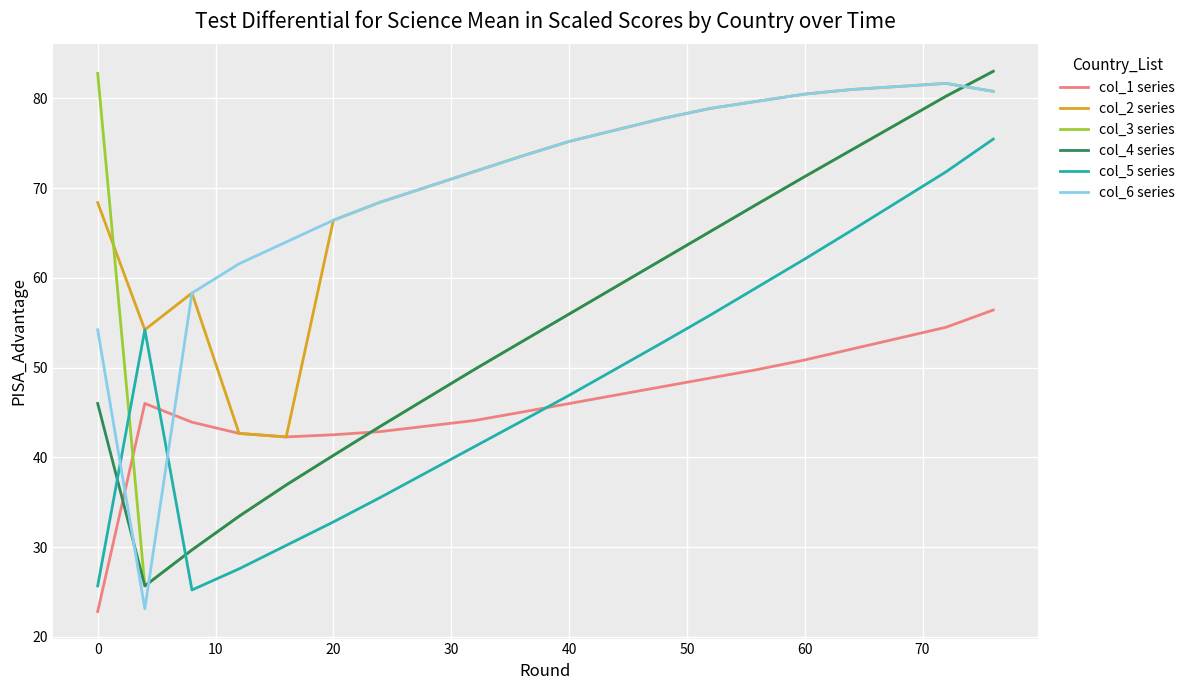

How many intersections are there between col_2 series and col_3 series?

2